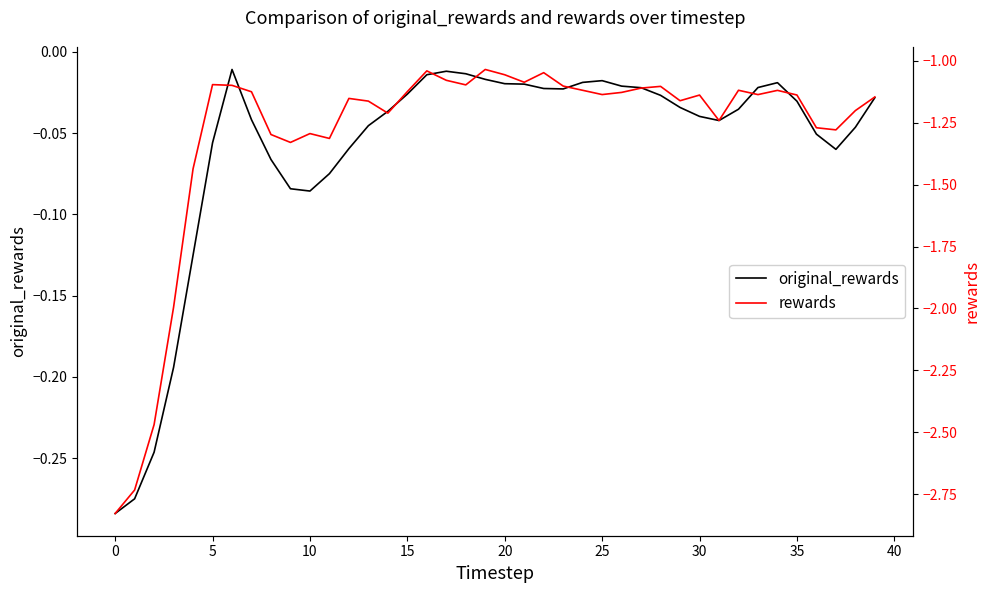

True or false: rewards has a value of -1.6 at 24.

False